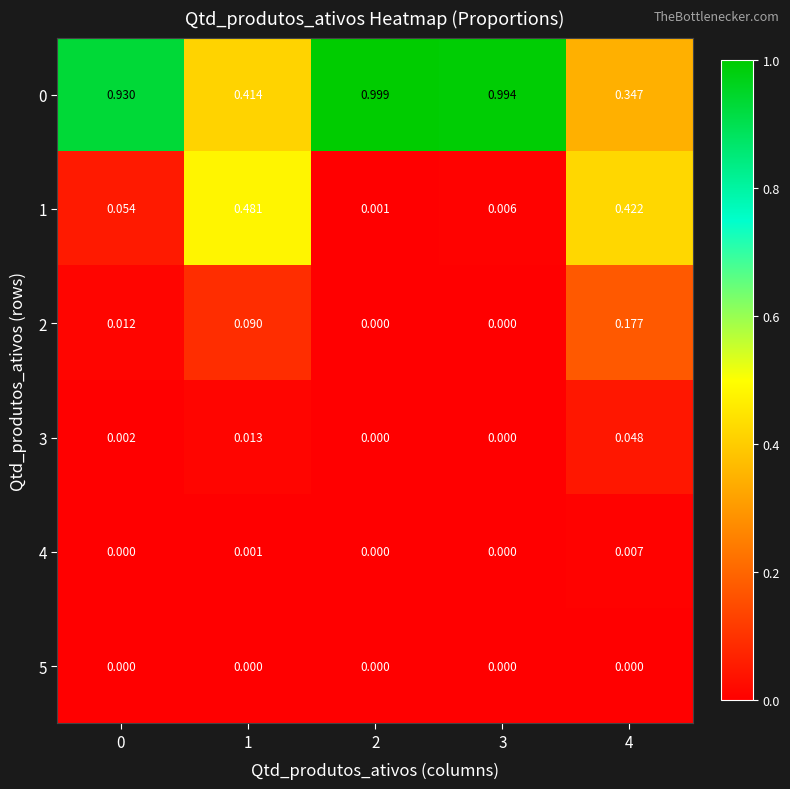

Is the value of 5 at 0 greater than the value of 2 at 1?

No